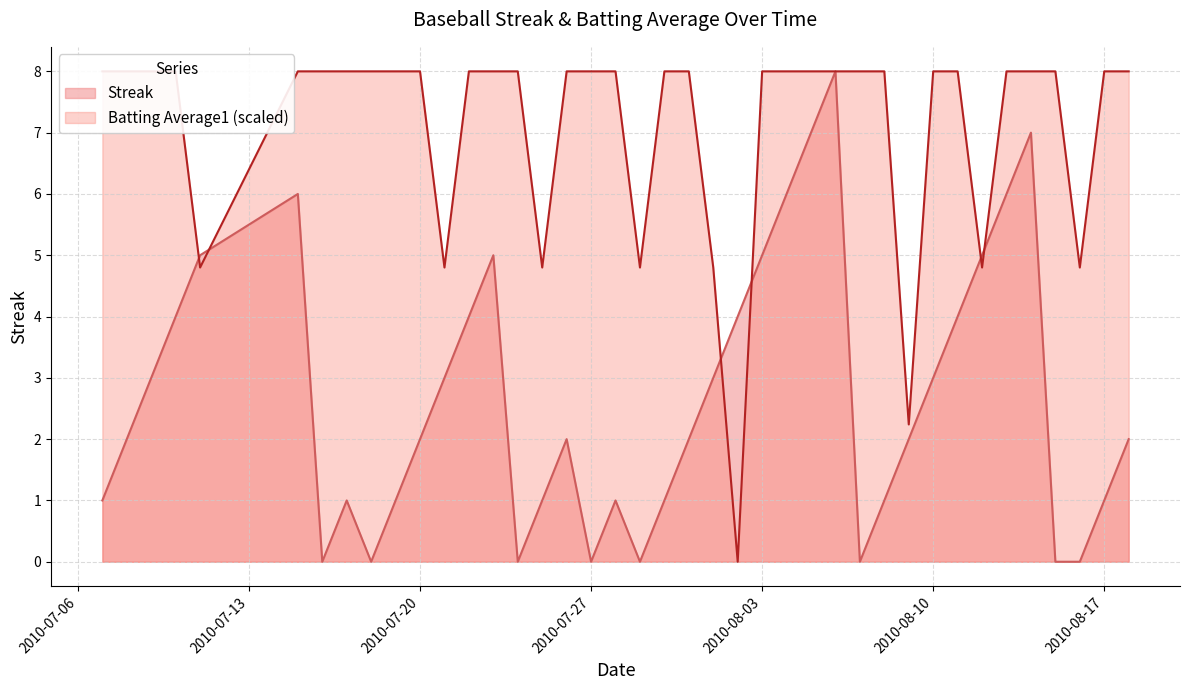

Reading right to left, extract all data points from this chart.

Streak: 2.0	1.0	0.0	0.0	7.0	6.0	5.0	4.0	3.0	2.0	1.0	0.0	8.0	7.0	6.0	5.0	4.0	3.0	2.0	1.0	0.0	1.0	0.0	2.0	1.0	0.0	5.0	4.0	3.0	2.0	1.0	0.0	1.0	0.0	6.0	5.0	4.0	3.0	2.0	1.0
Batting Average1: 8.0	8.0	4.8	8.0	8.0	8.0	4.8	8.0	8.0	2.2	8.0	8.0	8.0	8.0	8.0	8.0	0.0	4.8	8.0	8.0	4.8	8.0	8.0	8.0	4.8	8.0	8.0	8.0	4.8	8.0	8.0	8.0	8.0	8.0	8.0	4.8	8.0	8.0	8.0	8.0